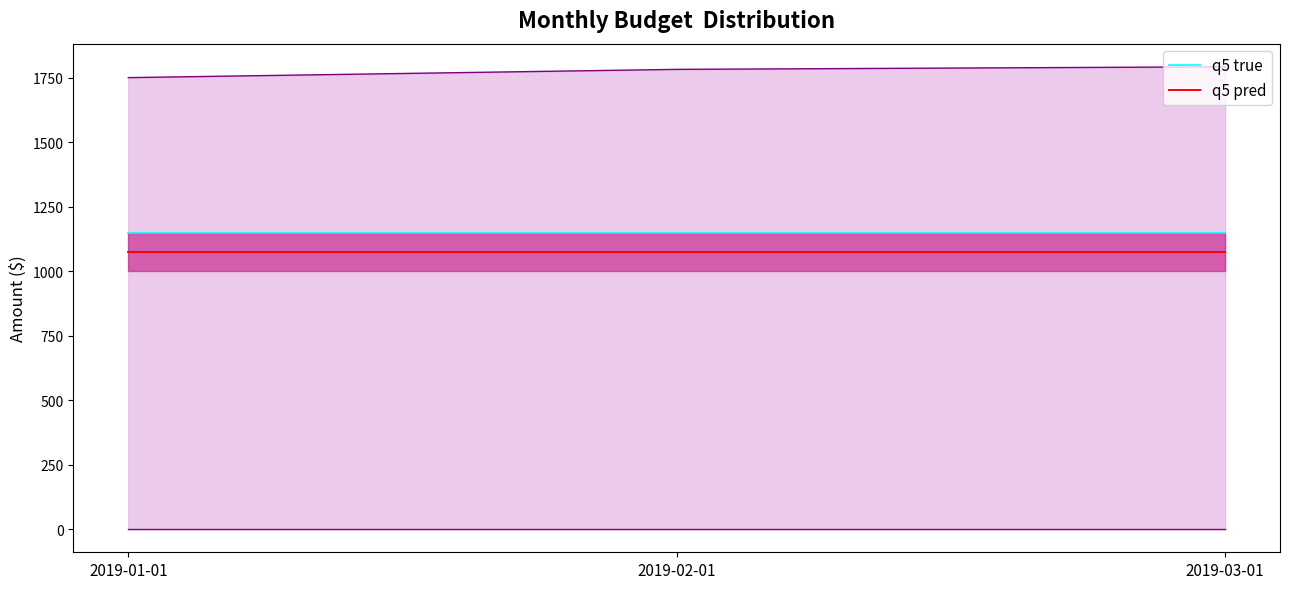

Rank the series by their average value, from highest to lowest.

q5 true, q5 pred